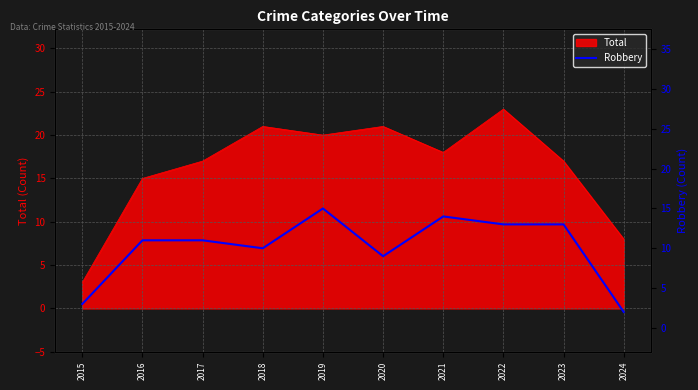

What is the maximum value for Total?

23